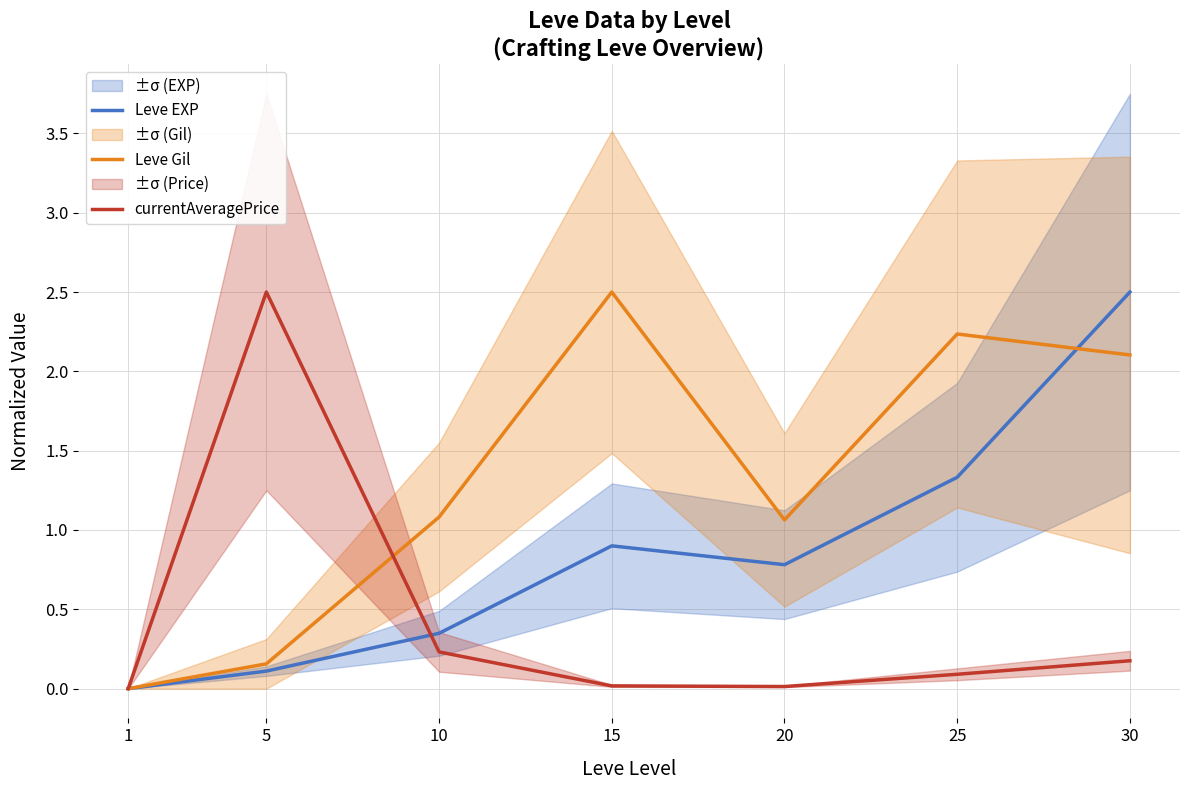

What is the difference between the second highest and second lowest values in the Leve Gil series?

2.1